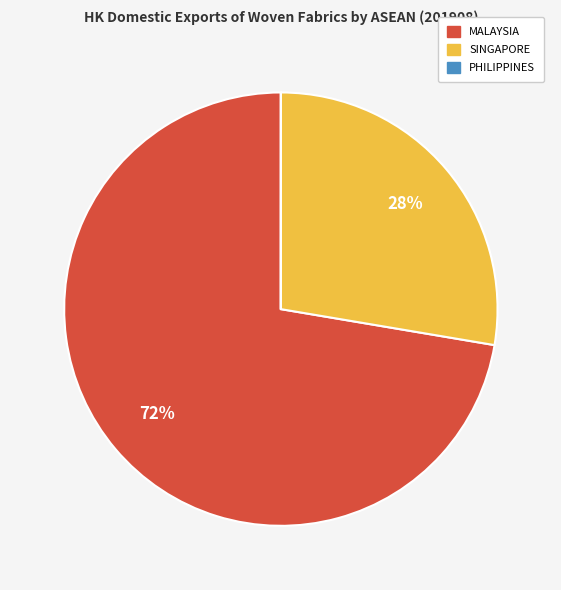

Does any single category account for the majority?

Yes